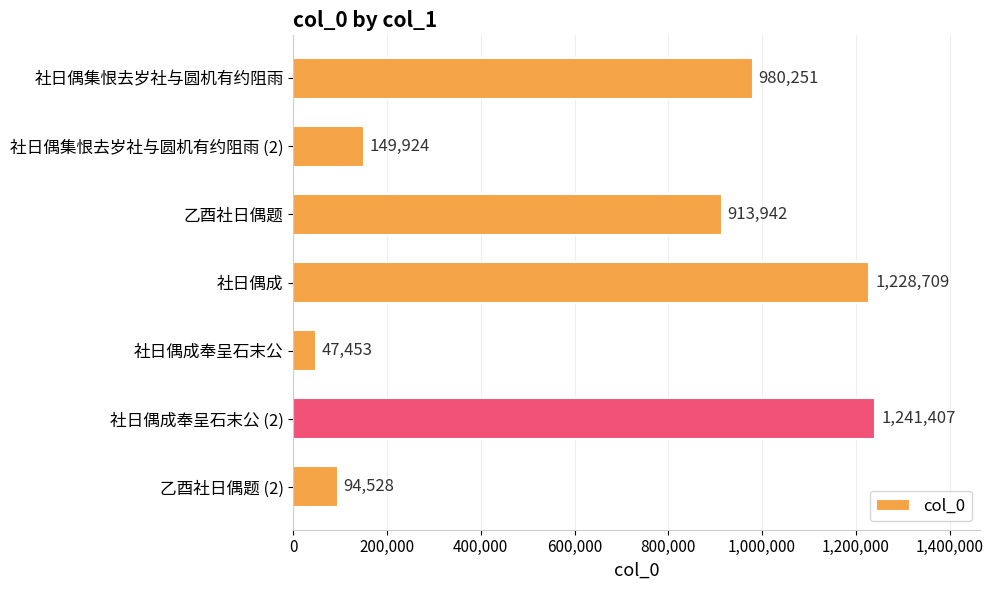

Does the chart contain any negative values?

No